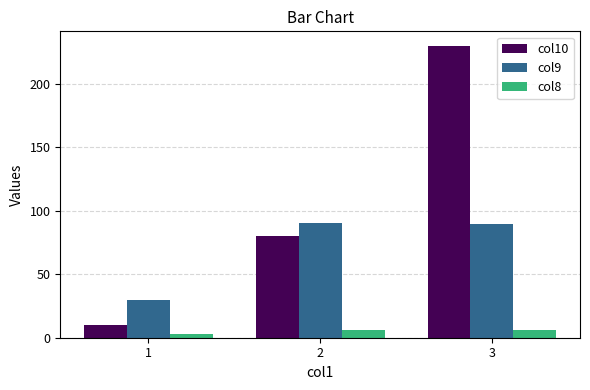

Rank the series by their maximum value, from highest to lowest.

col10, col9, col8